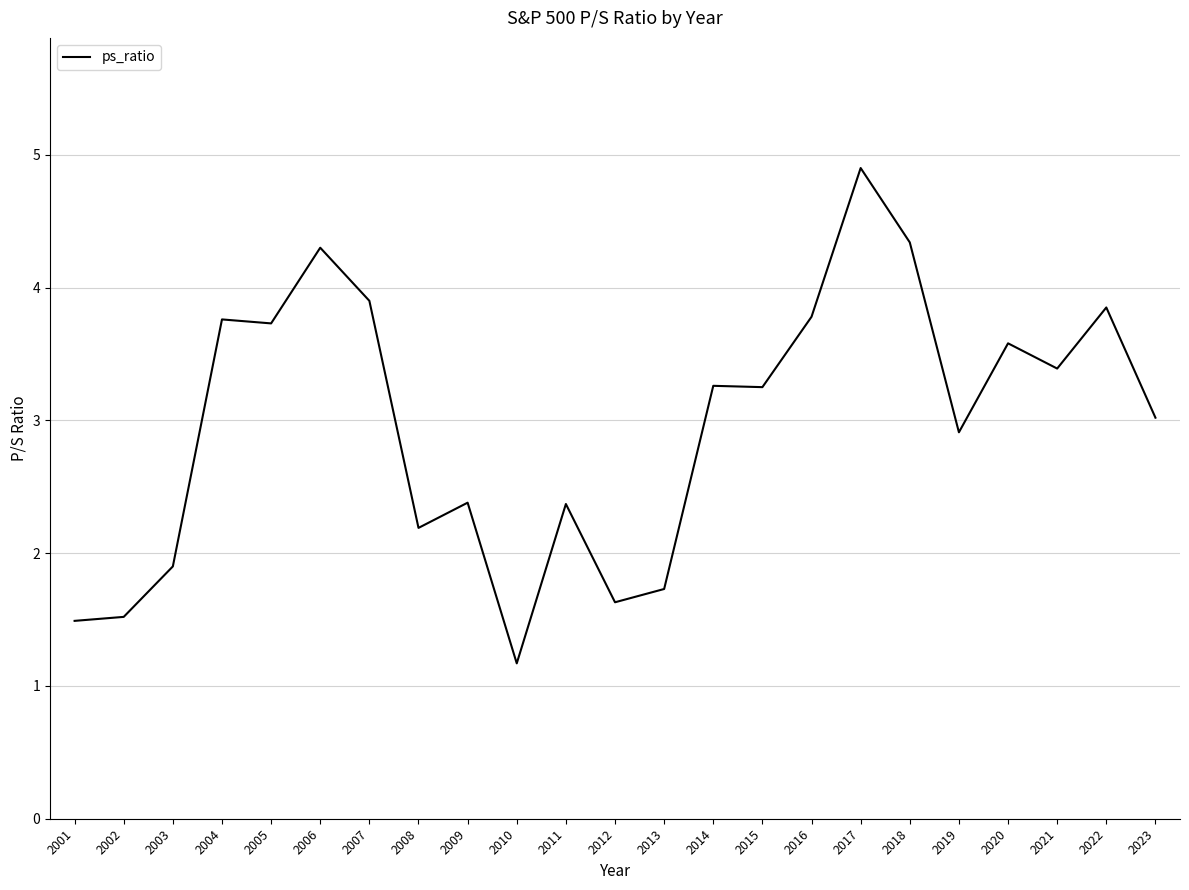

What value does the data have at 2016?

3.8